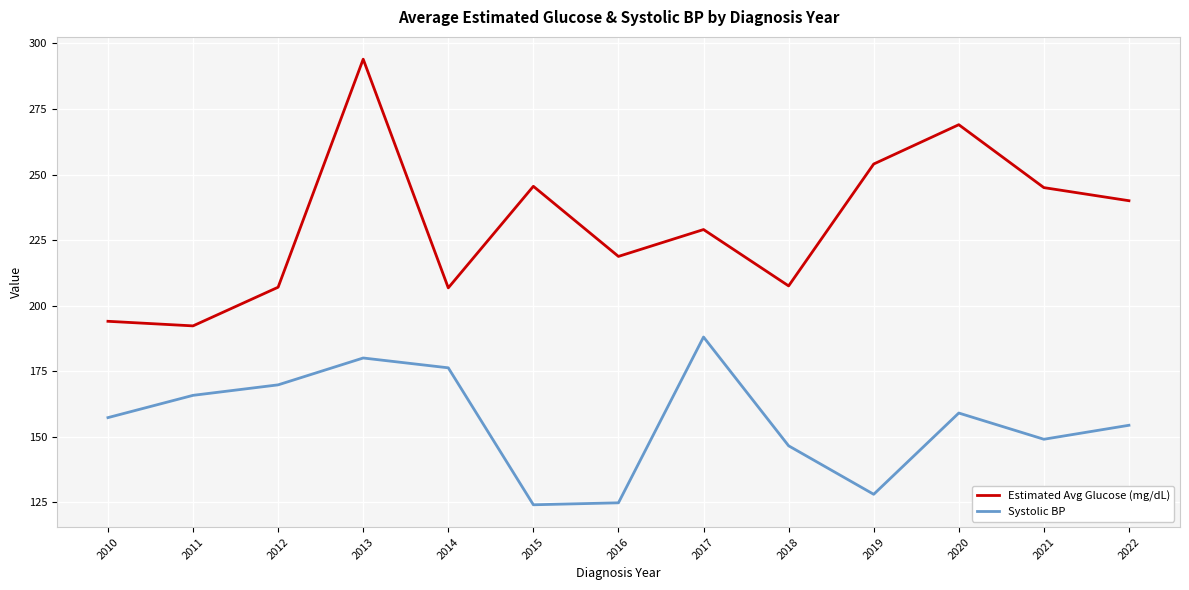

Is the value of Systolic BP at 2013 greater than the value of Estimated Avg Glucose (mg/dL) at 2012?

No